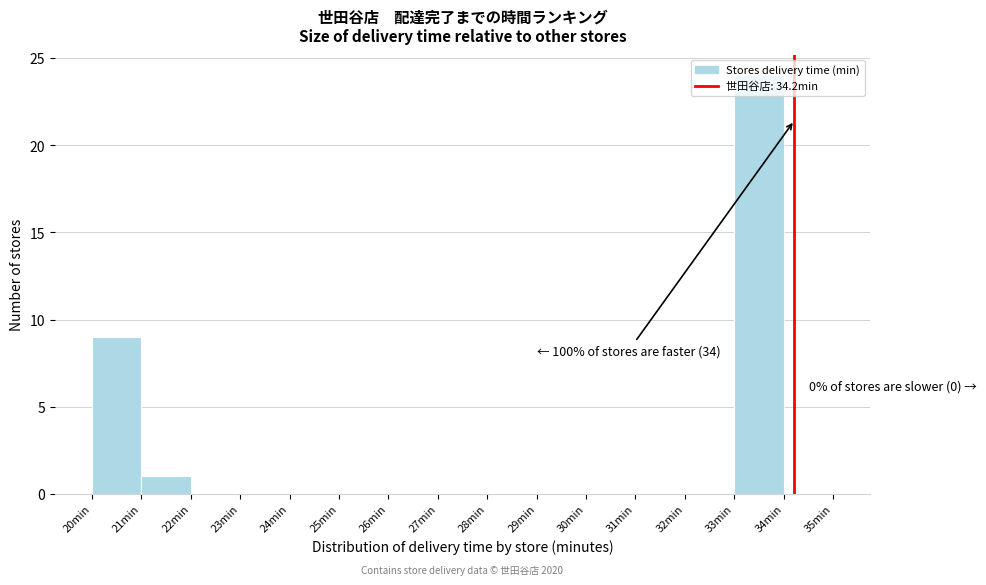

Which range on the x-axis has the tallest bar?

33 to 34